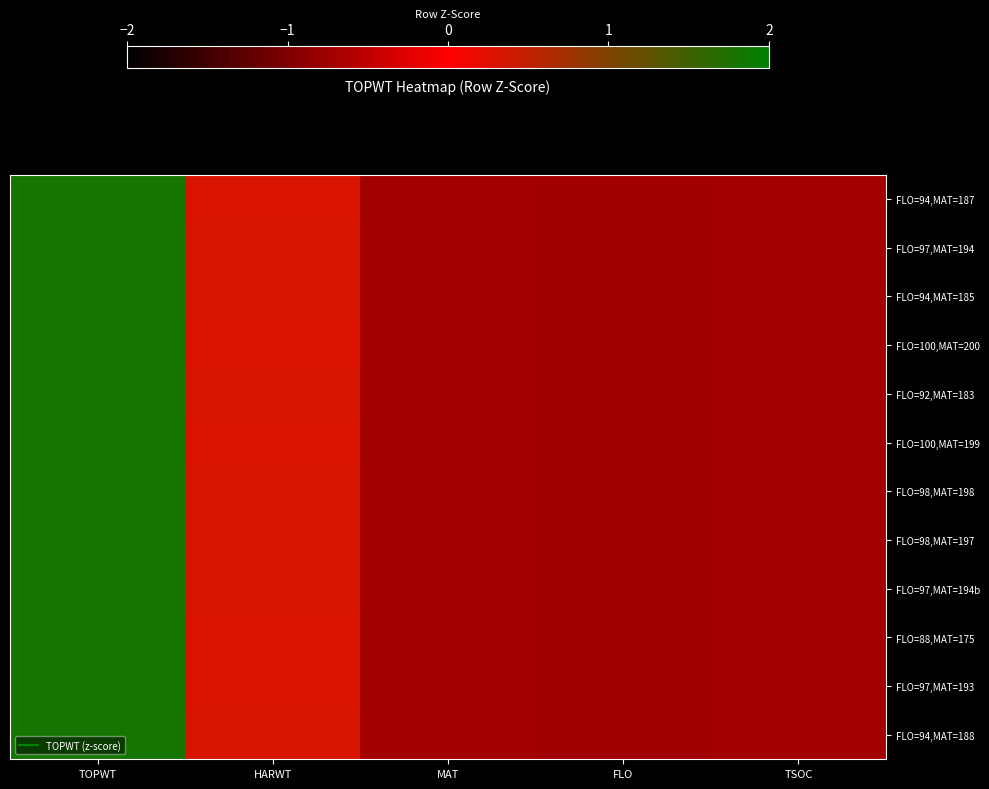

Between TSOC and TOPWT, which is larger?

TOPWT